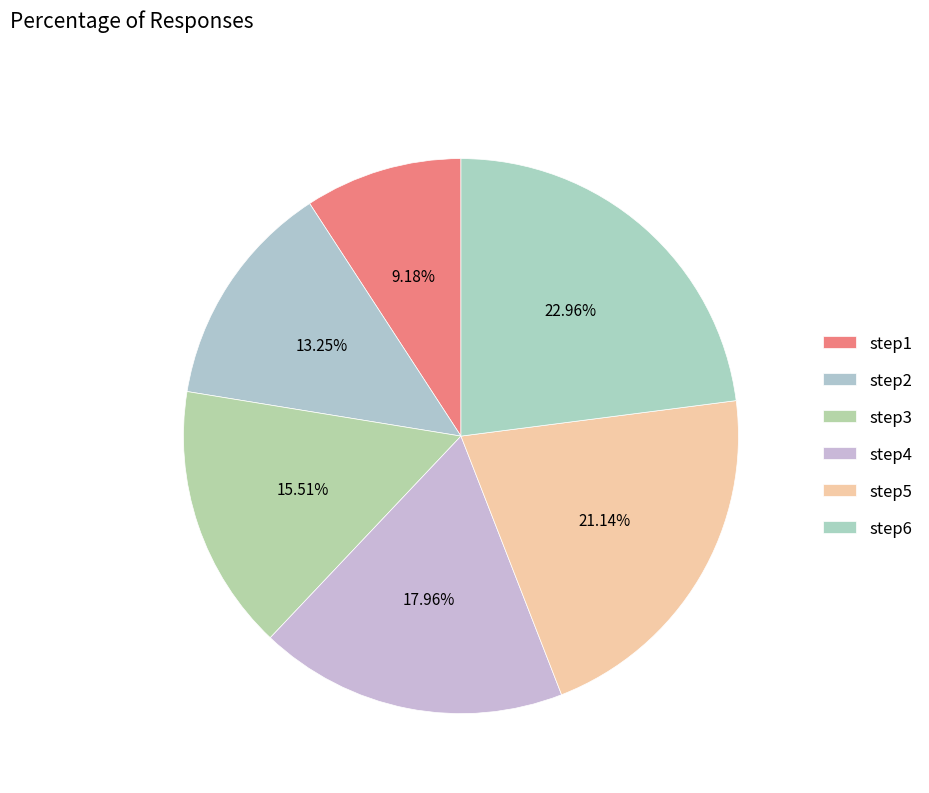

How many segments does this pie chart have?

6